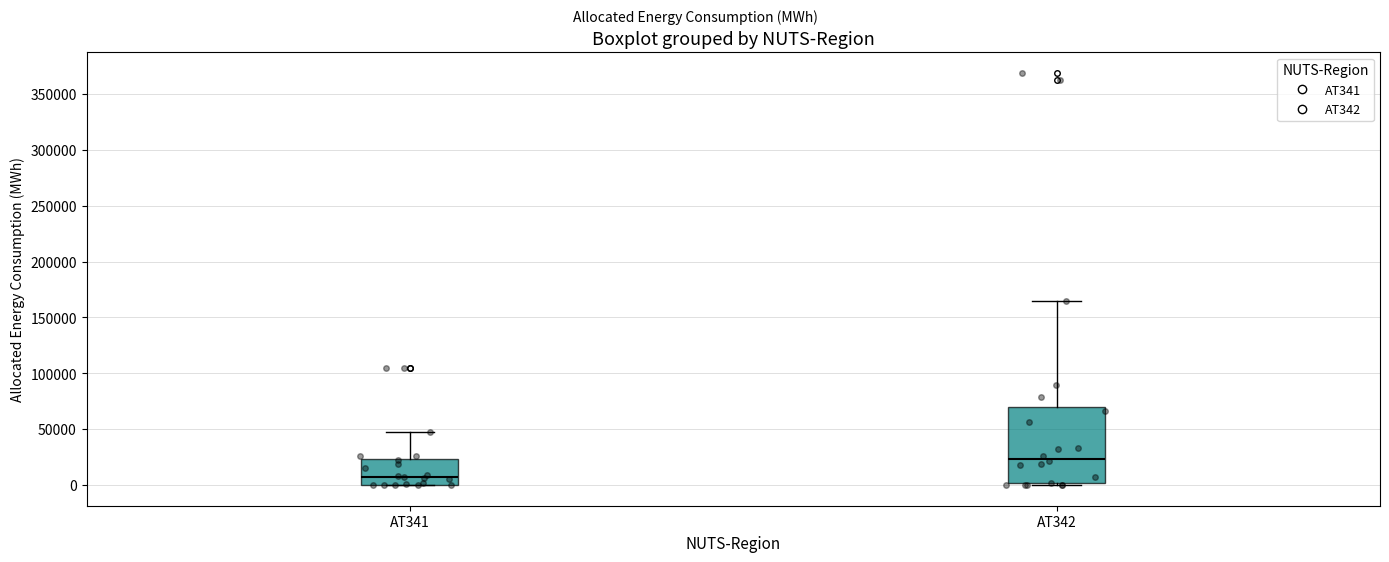

Which box has the highest median line?

AT342